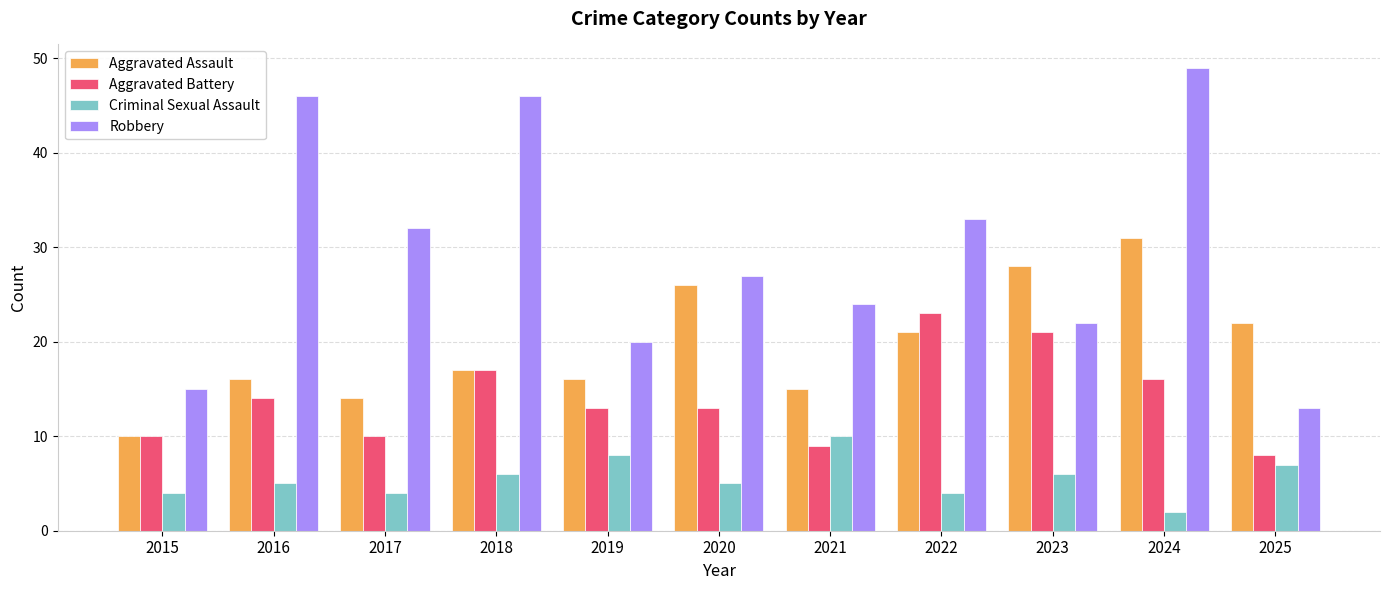

What is the value of the Robbery bar at the 1st from the left?

15